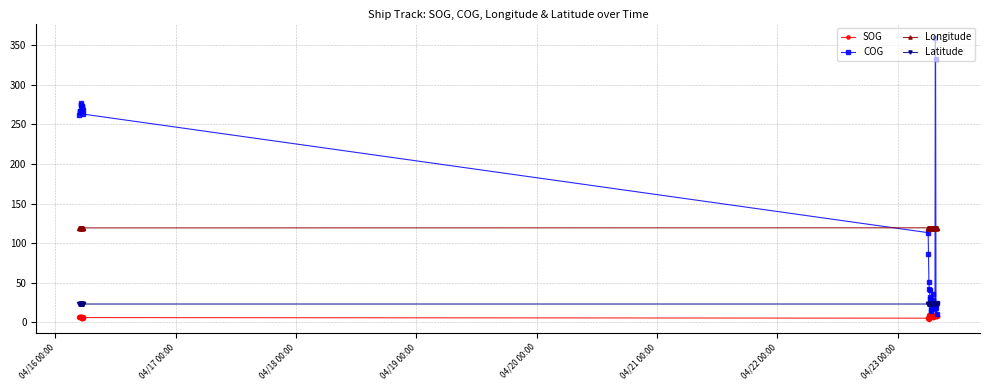

What is the difference between the maximum and minimum values in the COG series?

349.1